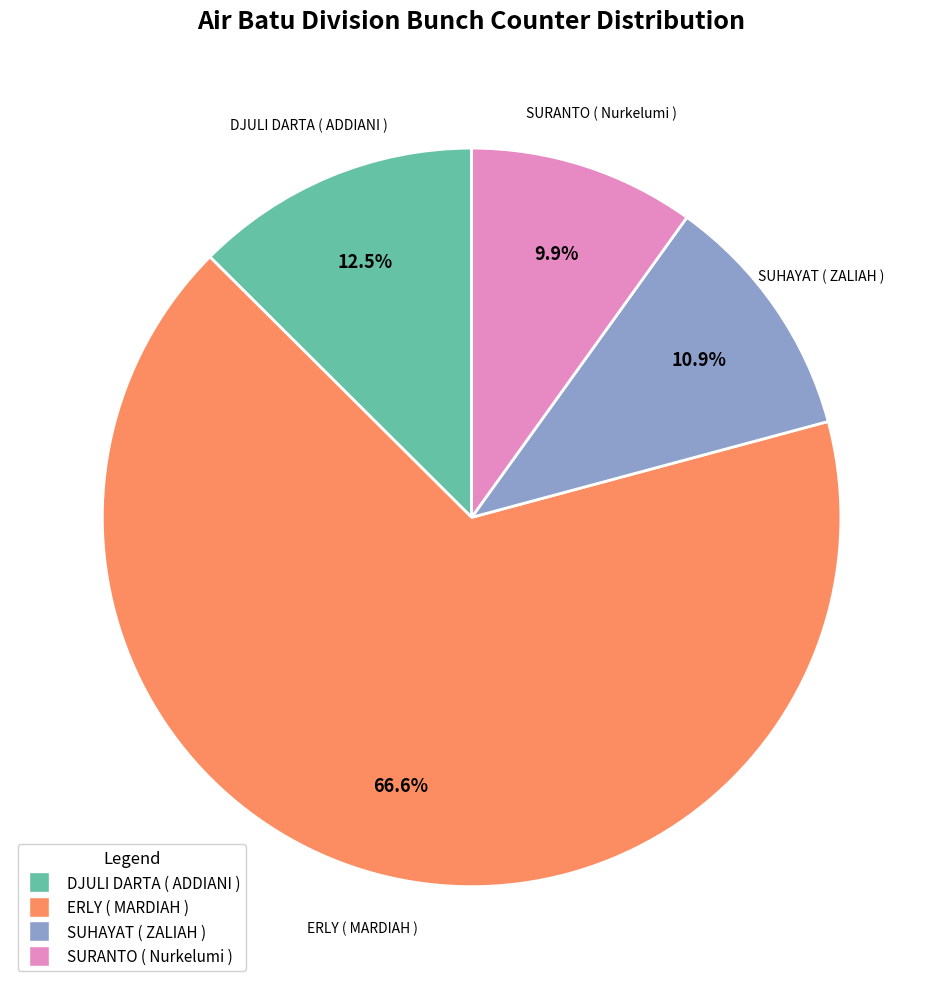

To the nearest percent, what percentage of the pie is SURANTO ( Nurkelumi )?

10%